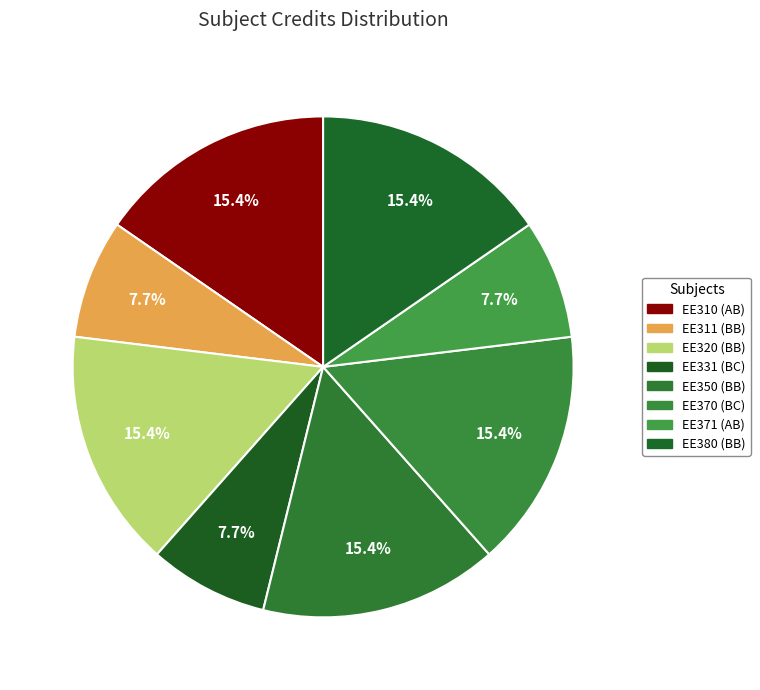

To the nearest percent, what is the average slice percentage?

12%